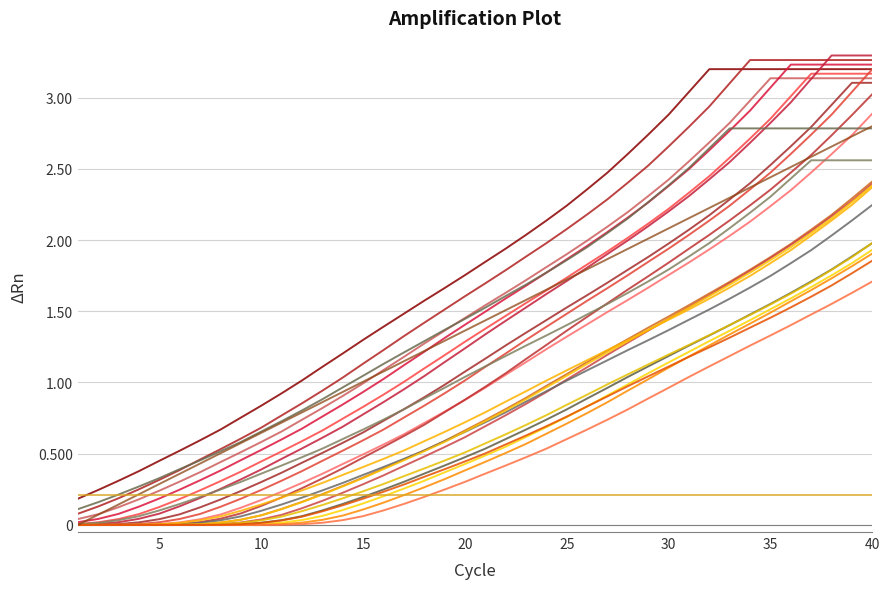

Is it true that y equals 0.4 at 9?

False